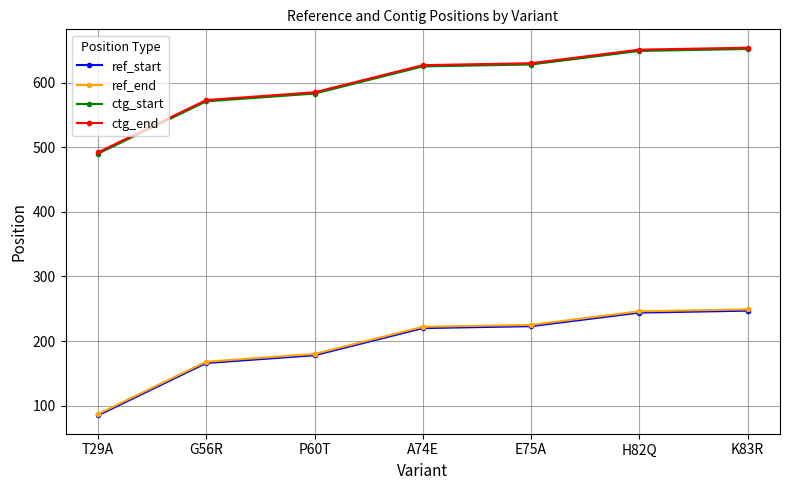

True or false: ref_end and ref_start cross at least once.

False